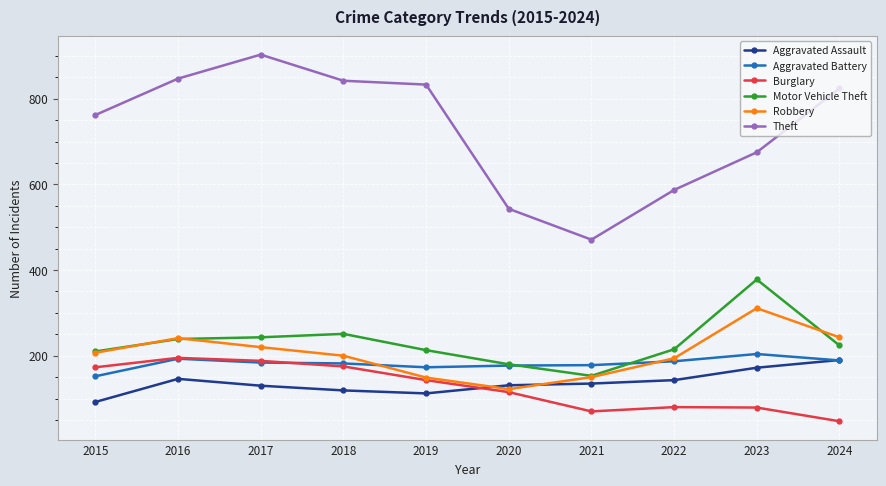

Is this an area chart (filled region under the line)?

No